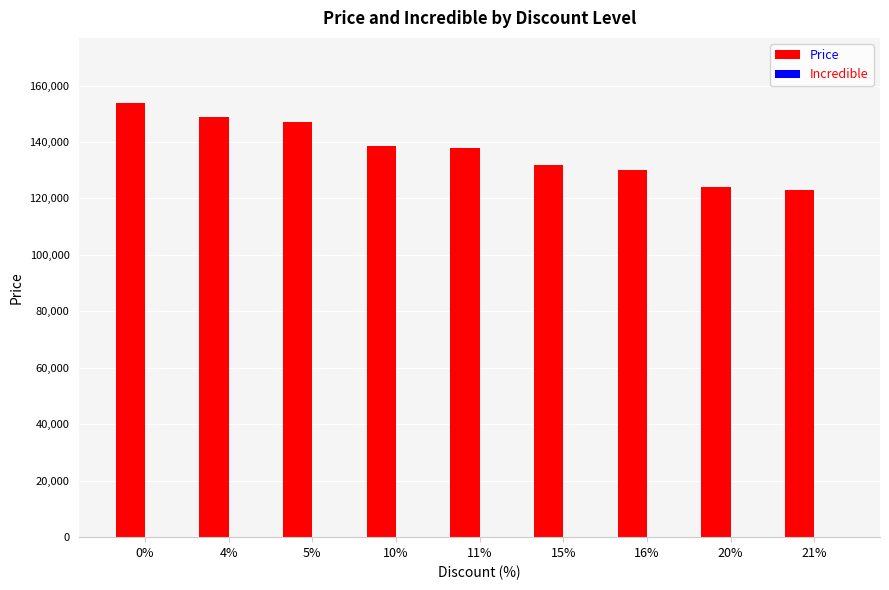

What is the difference between the maximum and minimum values?

30900